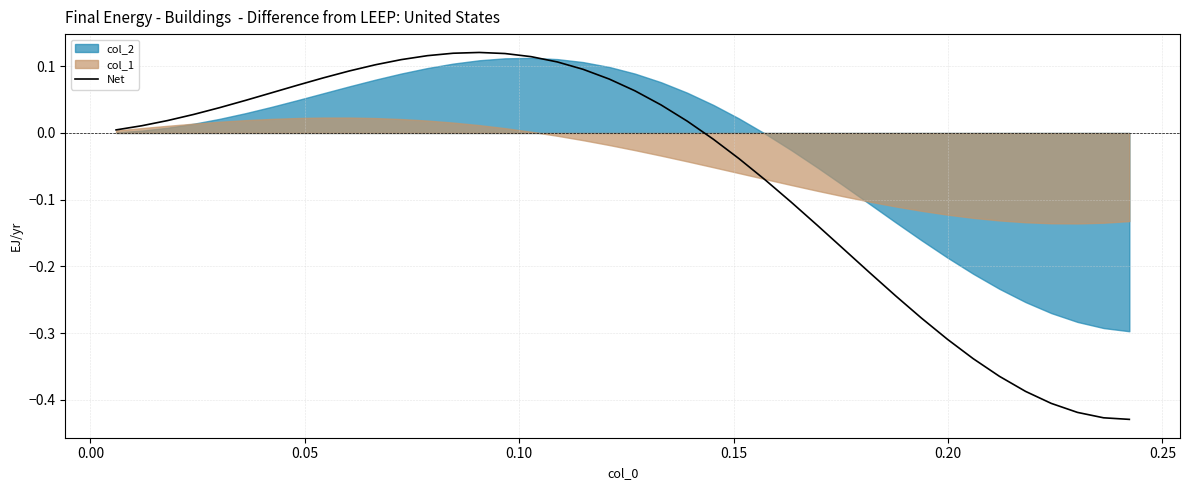

How many values are below 0?

17